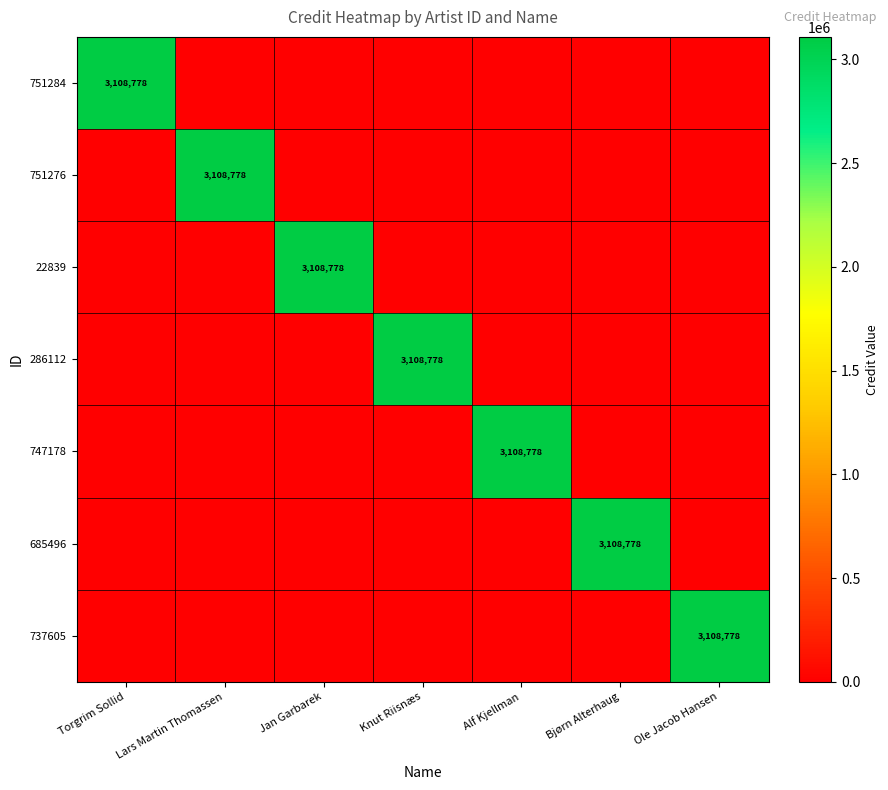

The 737605 series shows 4928984 at Ole Jacob Hansen. True or false?

False